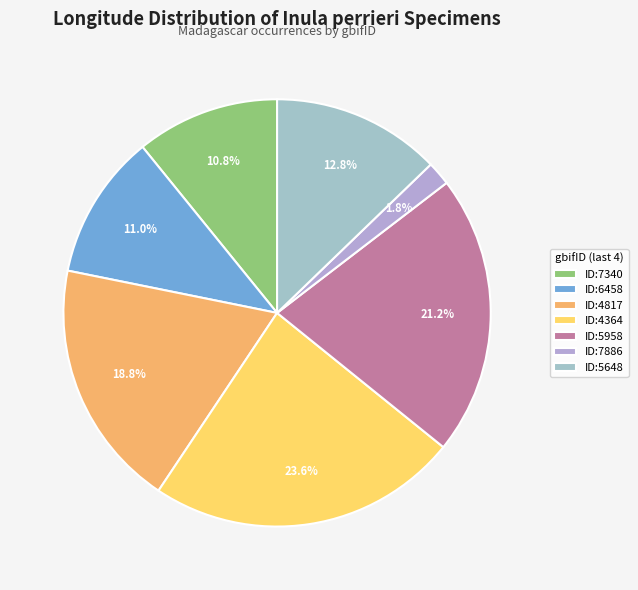

Count the number of slices in the pie.

7